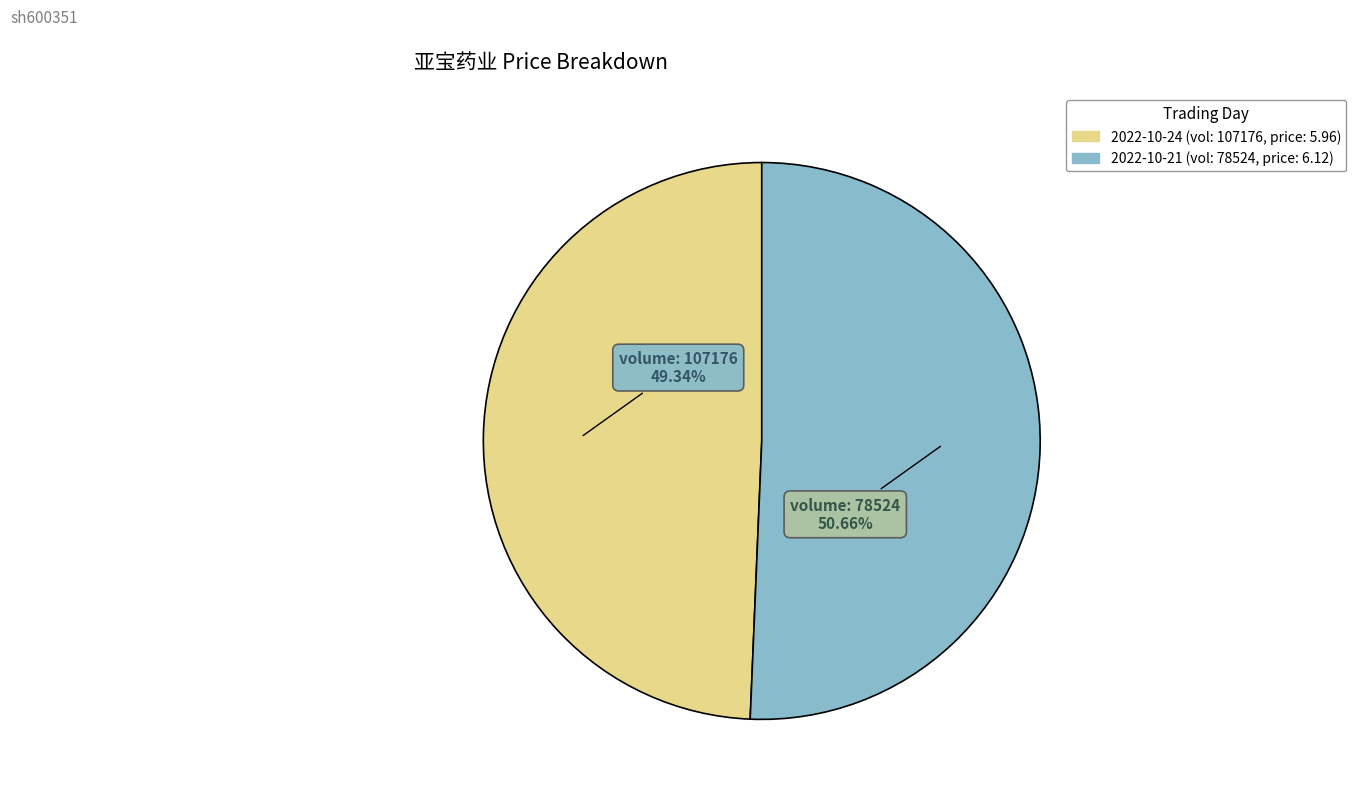

Is there a majority slice in this chart?

Yes